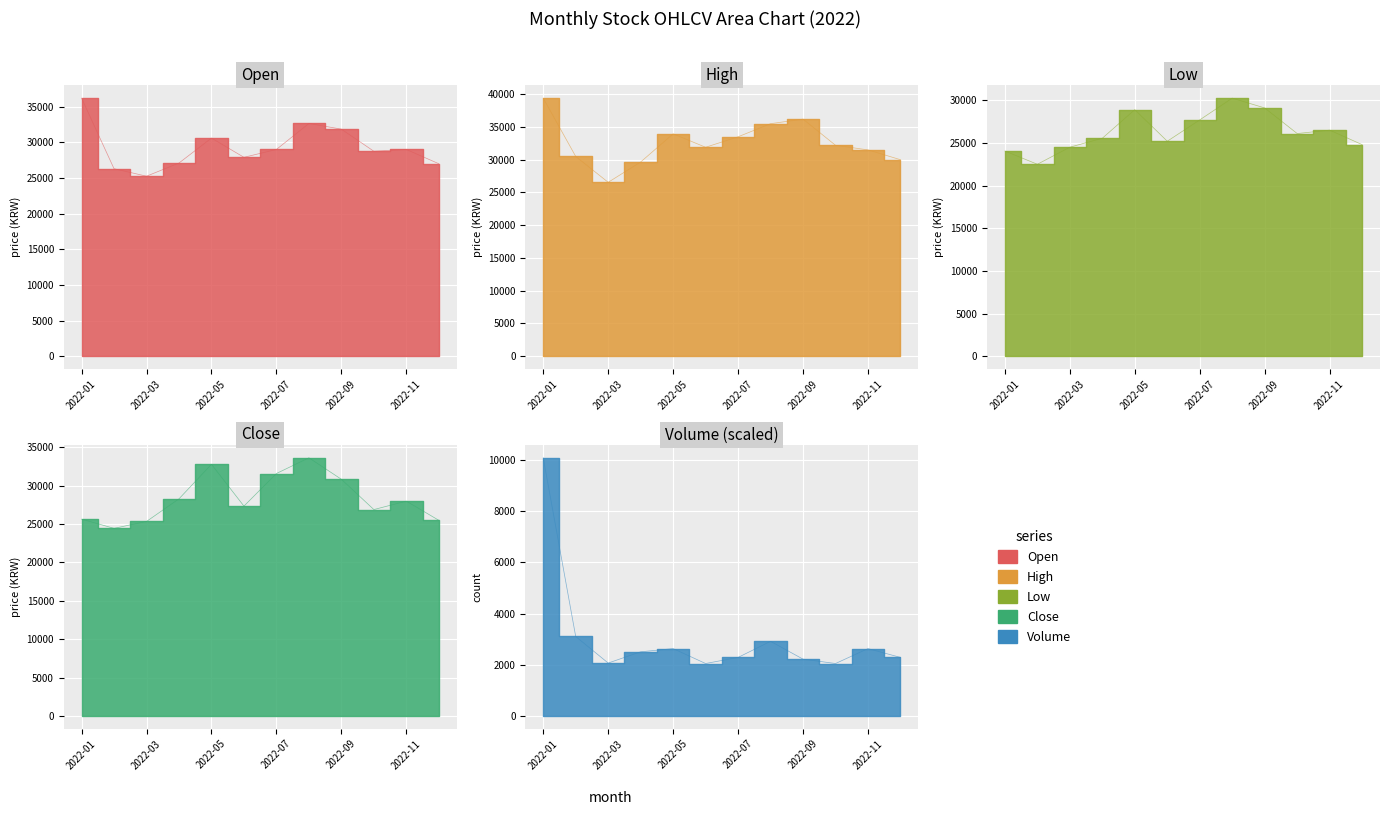

True or false: Volume has more than 1 interior local peaks.

True